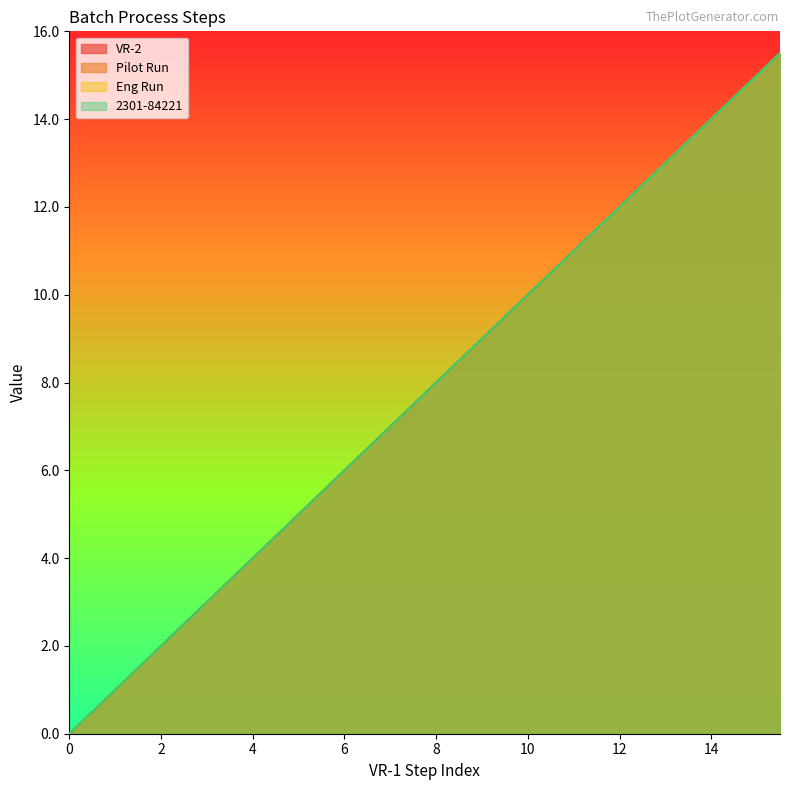

The Eng Run series shows 2.5 at 15. True or false?

False